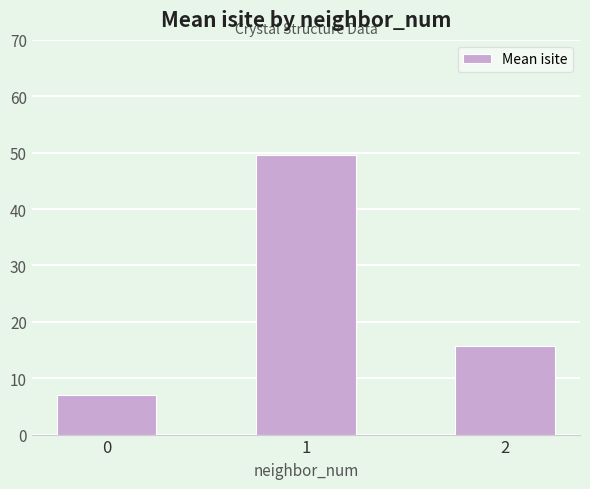

What is the change in value from 0 to 1?

+42.5